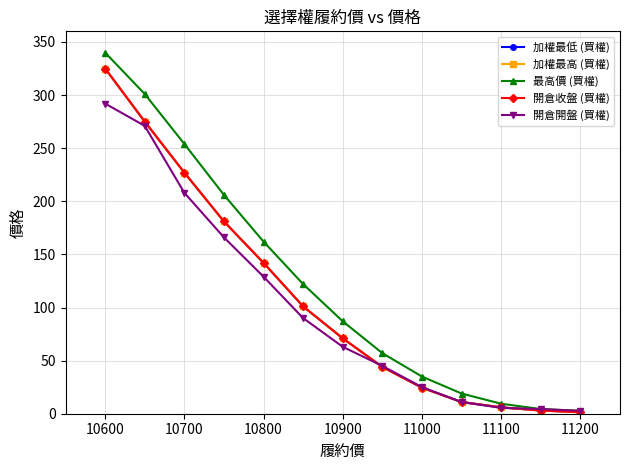

Is this an area chart (filled region under the line)?

No